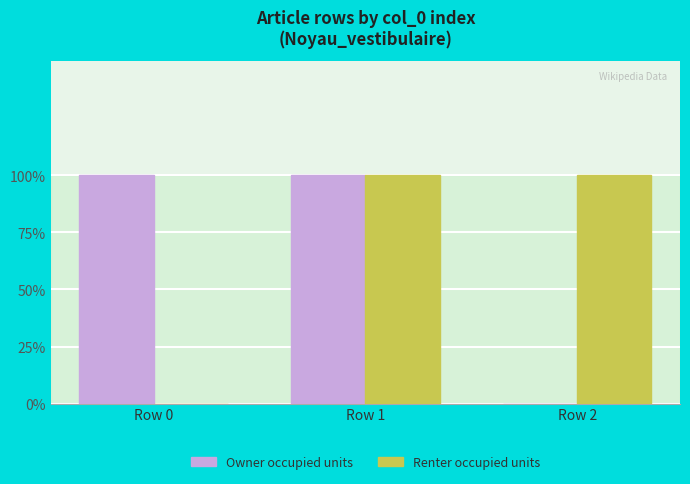

What is the value of the Owner occupied units bar at the 2nd from the left?

1